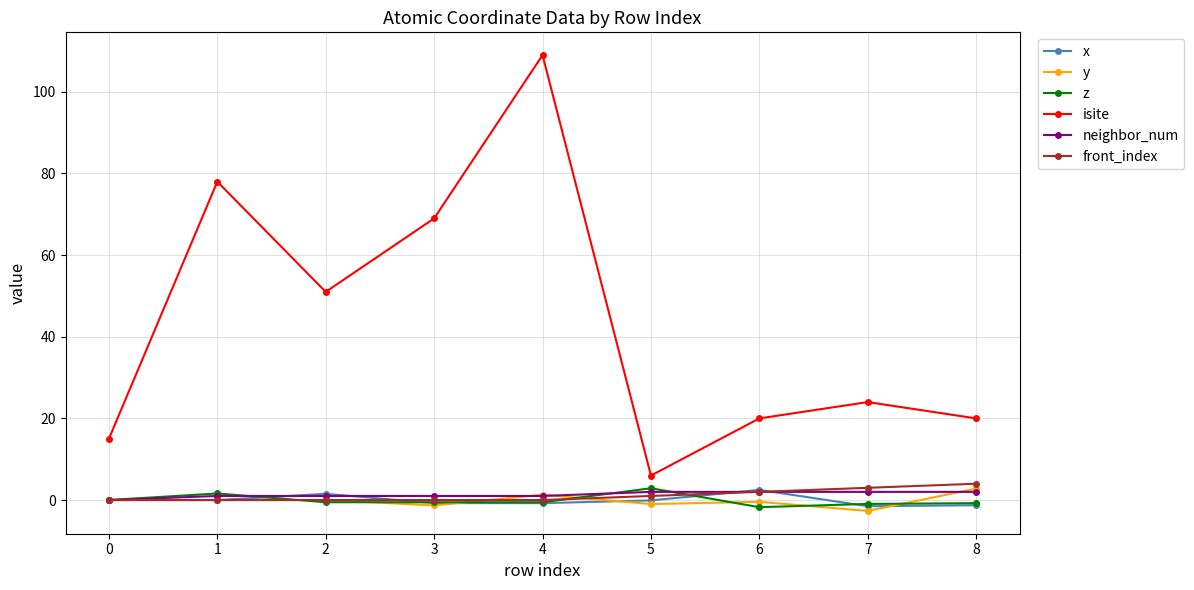

What is the greatest value displayed?

109.0